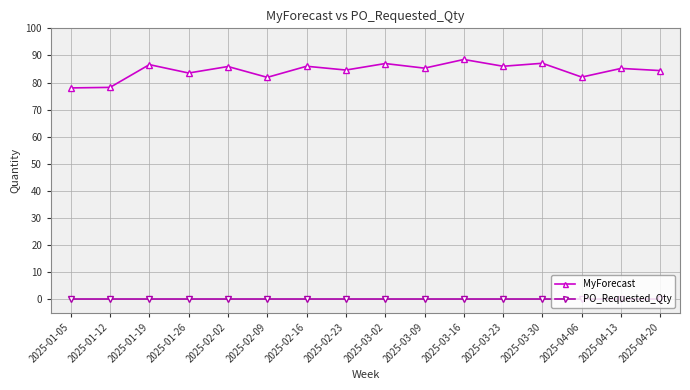

What is the label of the 5th point from the left?

2025-02-02